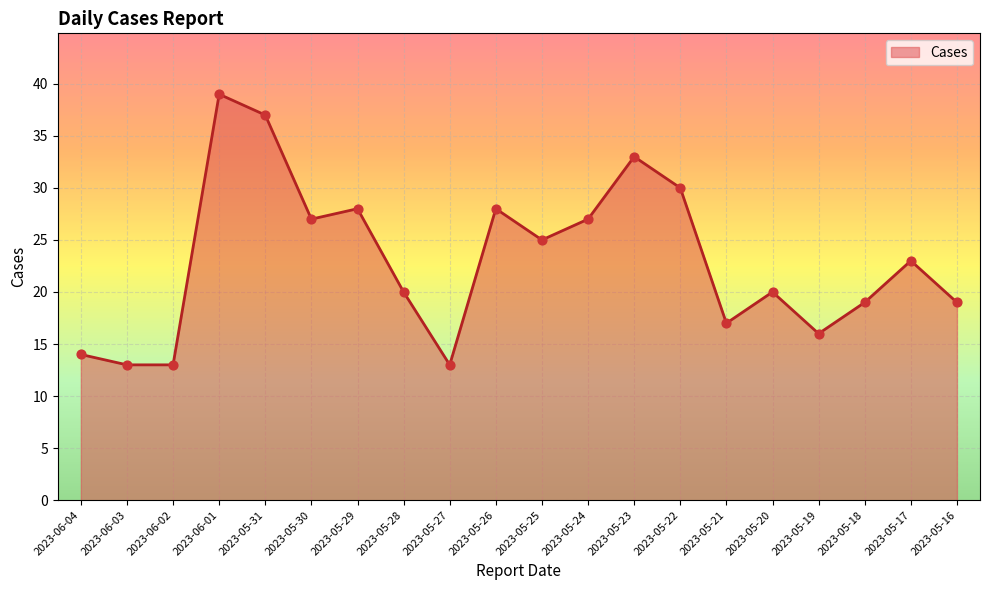

Which has a higher value, 2023-06-04 or 2023-05-27?

2023-06-04